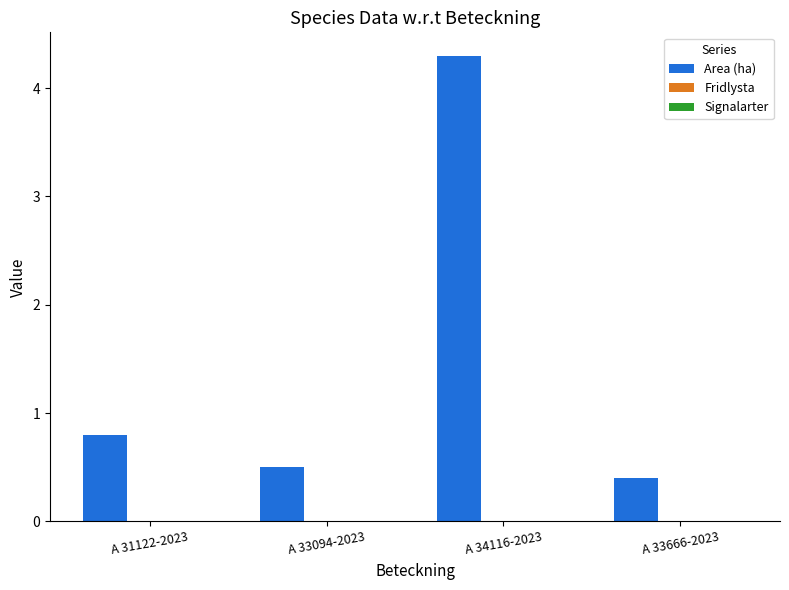

What is the approximate value at A 33094-2023?

0.5